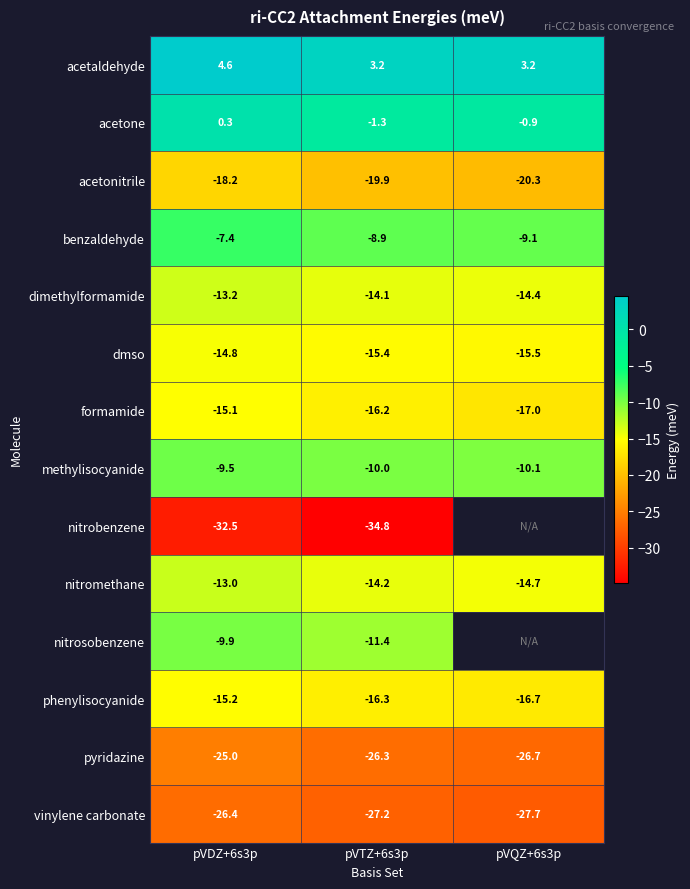

How many values in acetone are above zero?

1